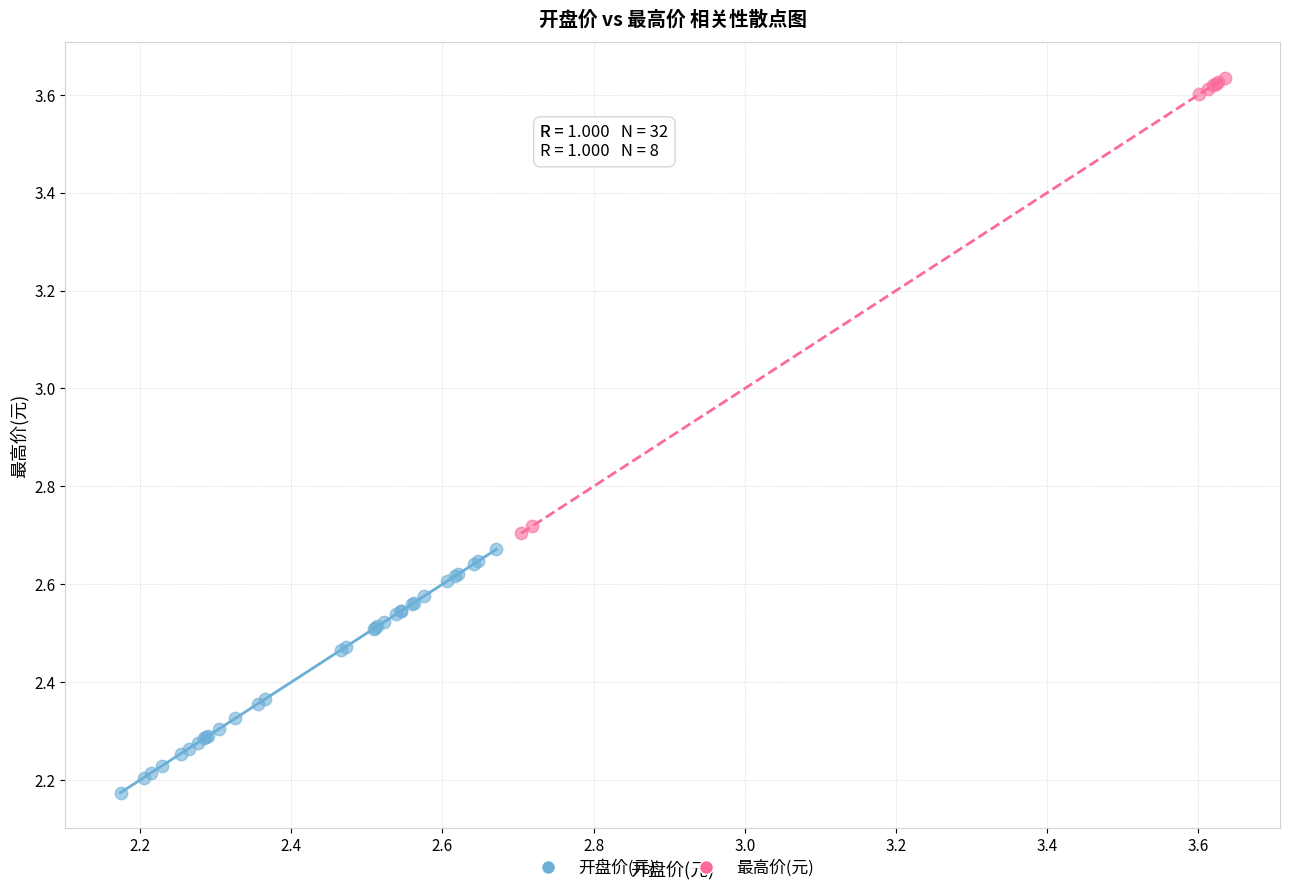

Which series has the widest spread of Y values?

最高价(元)